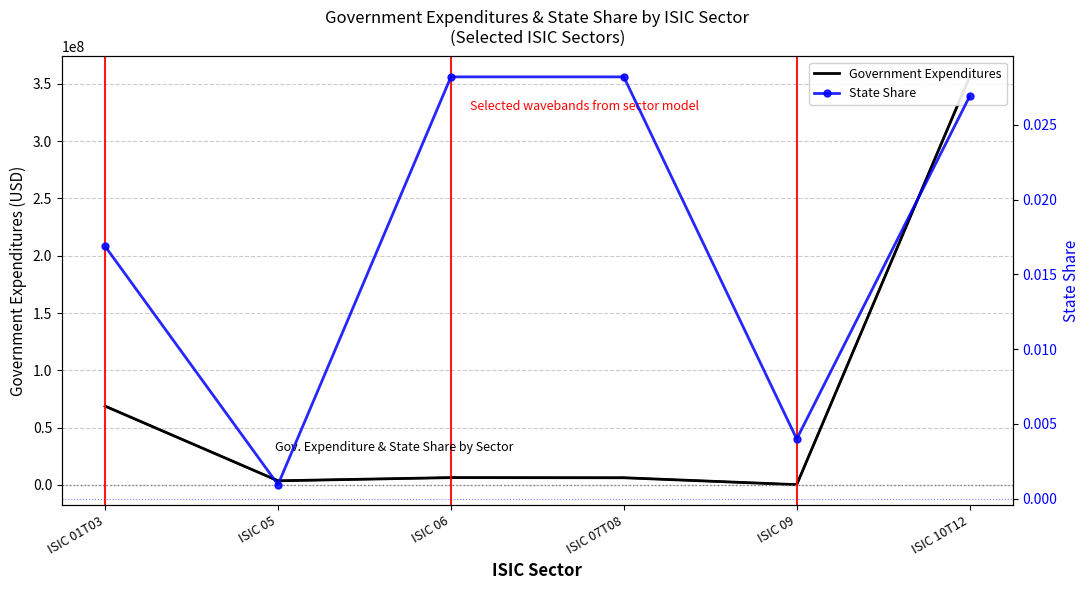

At which category does the chart reach its minimum across all series?

ISIC 05